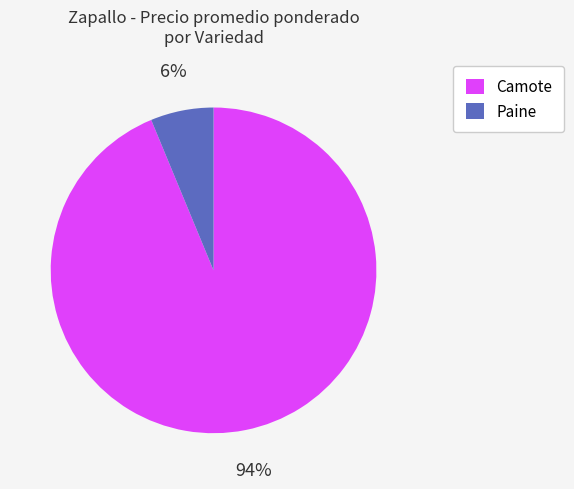

Which slice is the largest?

Camote